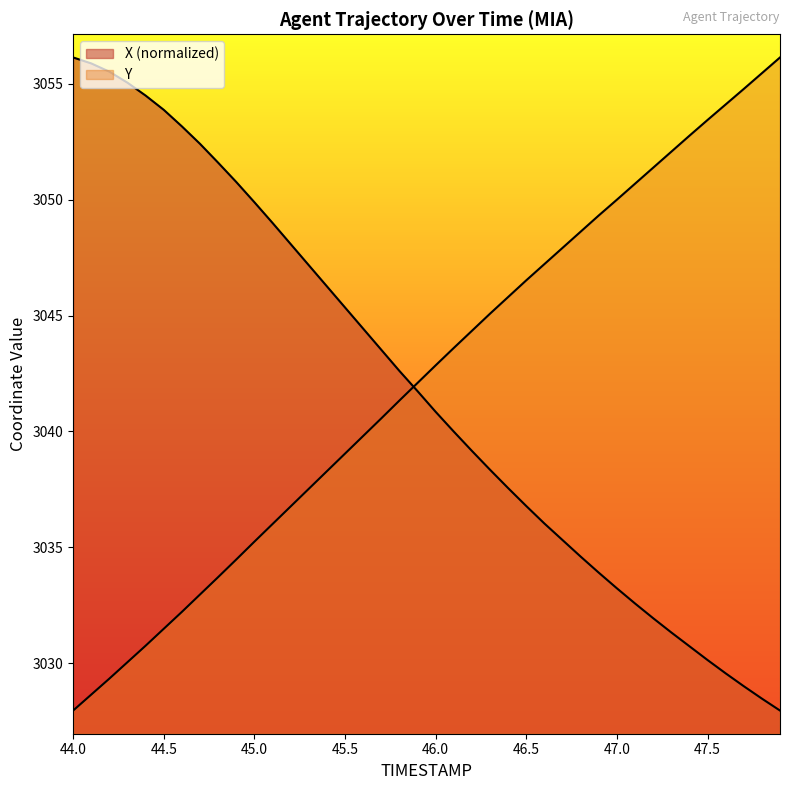

At which category is the sum across all series the highest?

44.6